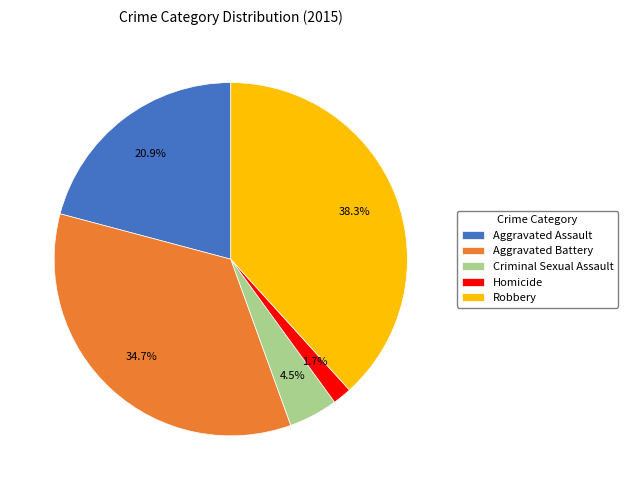

Which slice is the smallest?

Homicide